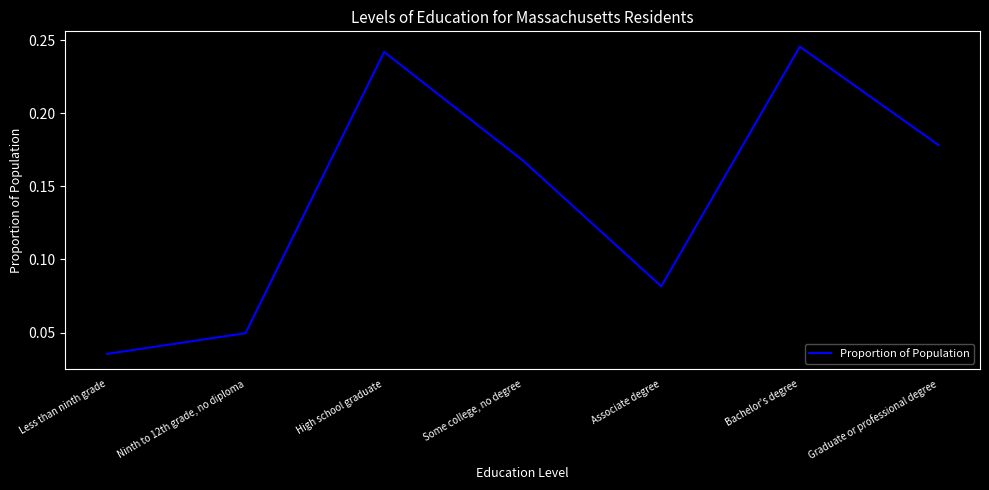

Count the values in the range 0 to 1.

7